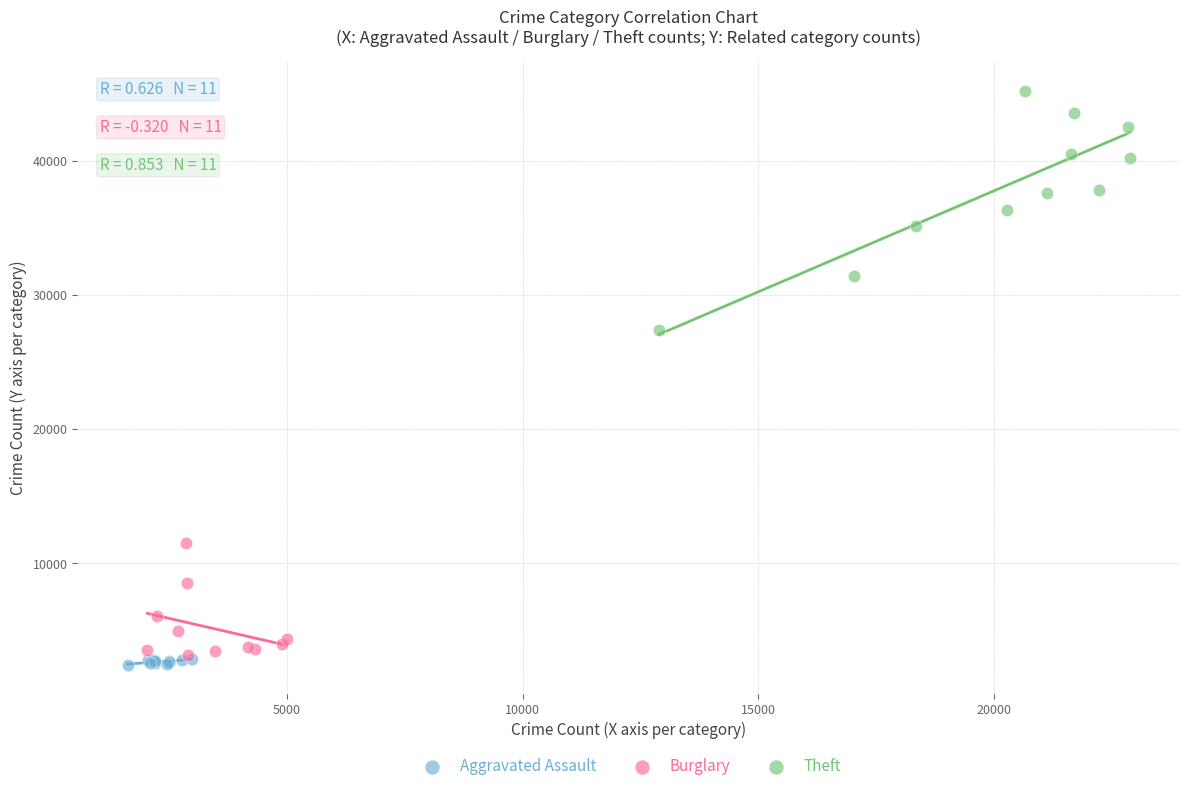

Which series has the largest Y range (max minus min)?

Theft